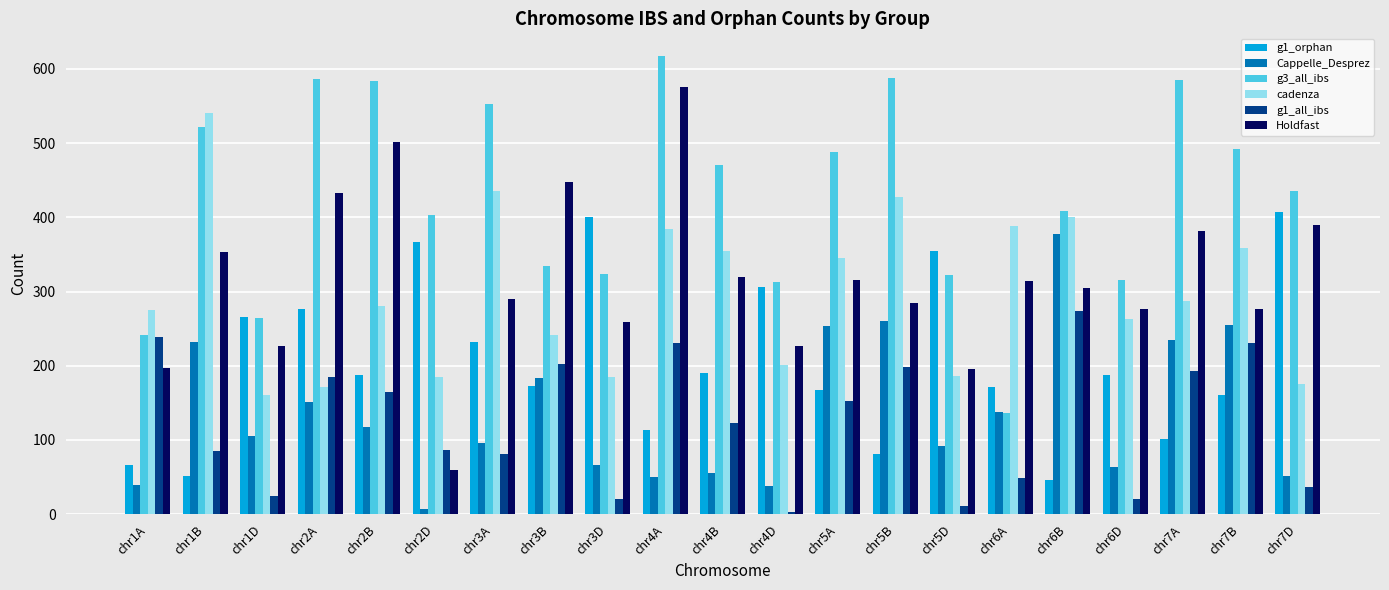

How many series are shown in this chart?

6